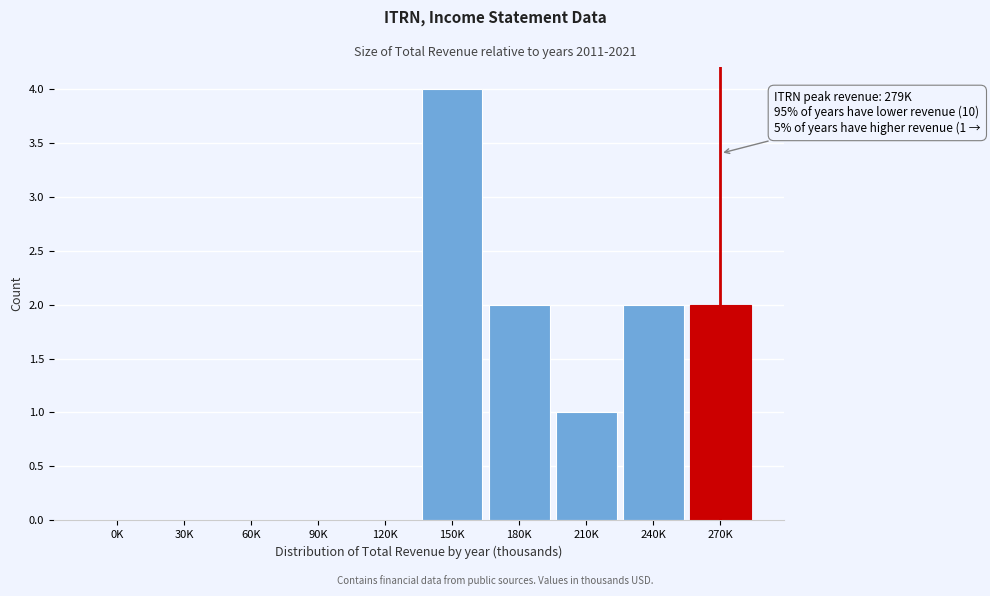

Reading right to left, transcribe all the data shown in this chart.

270K=2	240K=2	210K=1	180K=2	150K=4	120K=0	90K=0	60K=0	30K=0	0K=0